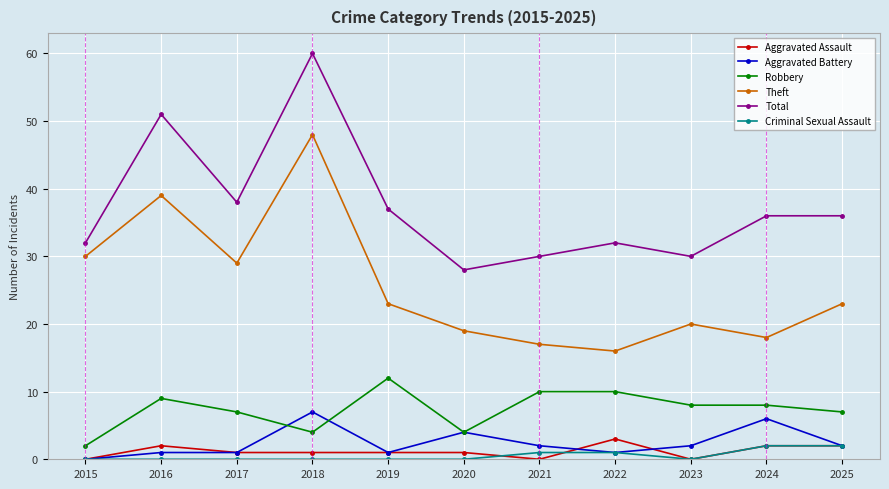

Reading right to left, extract all data points from this chart.

Aggravated Assault: 2	2	0	3	0	1	1	1	1	2	0
Aggravated Battery: 2	6	2	1	2	4	1	7	1	1	0
Robbery: 7	8	8	10	10	4	12	4	7	9	2
Theft: 23	18	20	16	17	19	23	48	29	39	30
Total: 36	36	30	32	30	28	37	60	38	51	32
Criminal Sexual Assault: 2	2	0	1	1	0	0	0	0	0	0